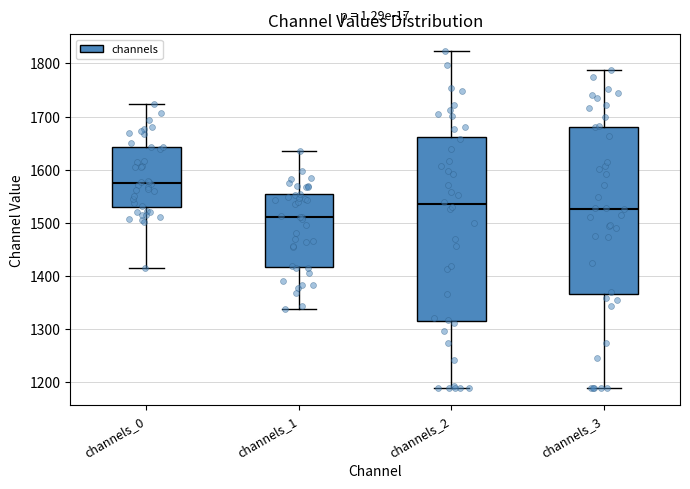

Comparing the boxes themselves (not the whiskers), which one is the tallest?

channels_2